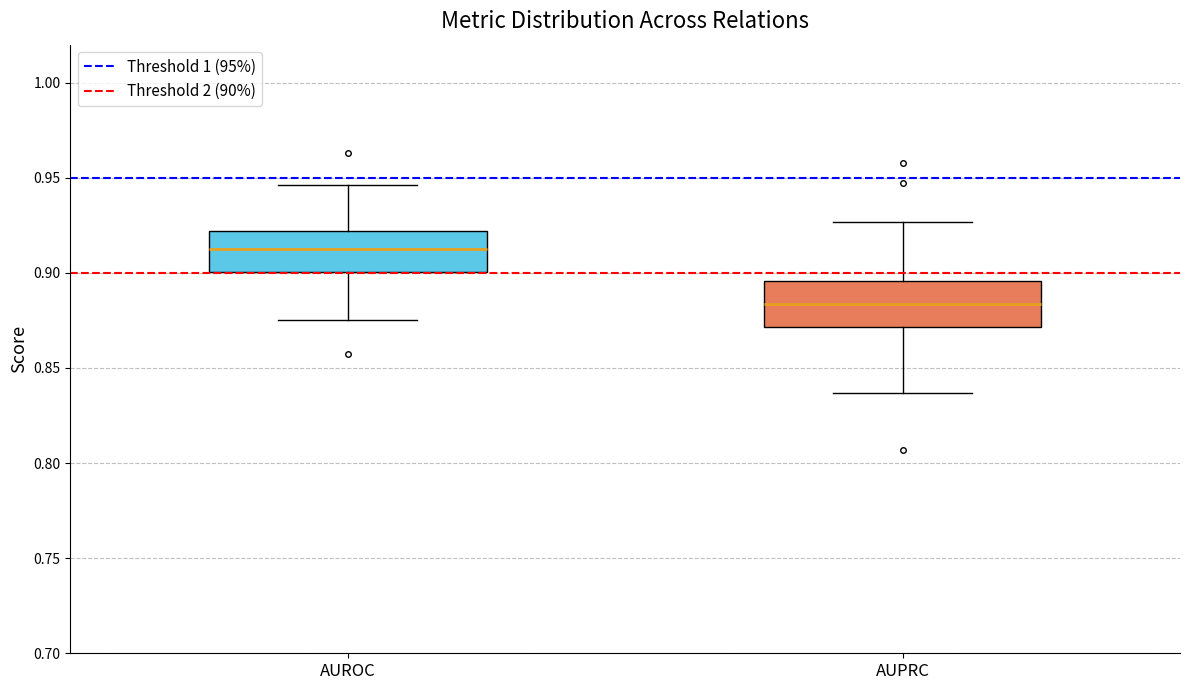

Which box's median line is the highest?

AUROC